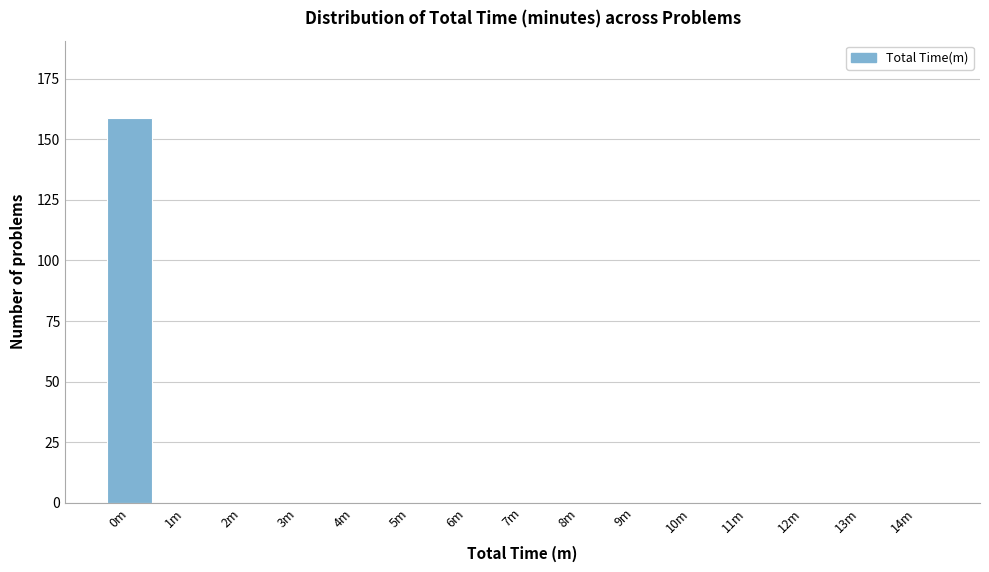

Reading left to right, what are all the values shown in this chart?

0m=159	1m=0	2m=0	3m=0	4m=0	5m=0	6m=0	7m=0	8m=0	9m=0	10m=0	11m=0	12m=0	13m=0	14m=0